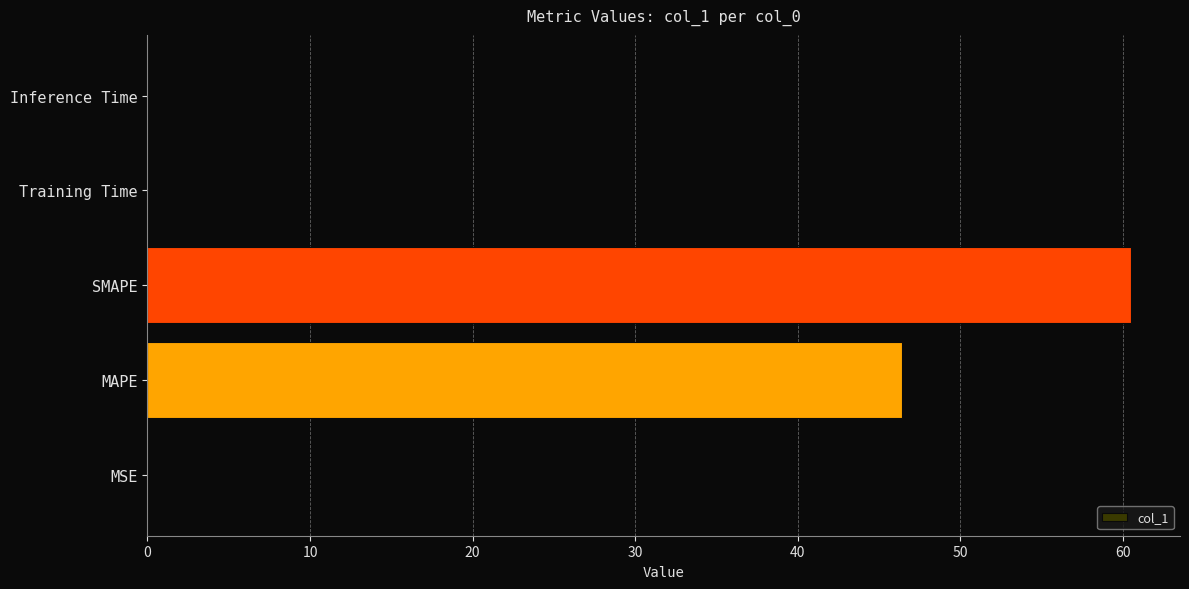

What is the sum of all values?

107.1